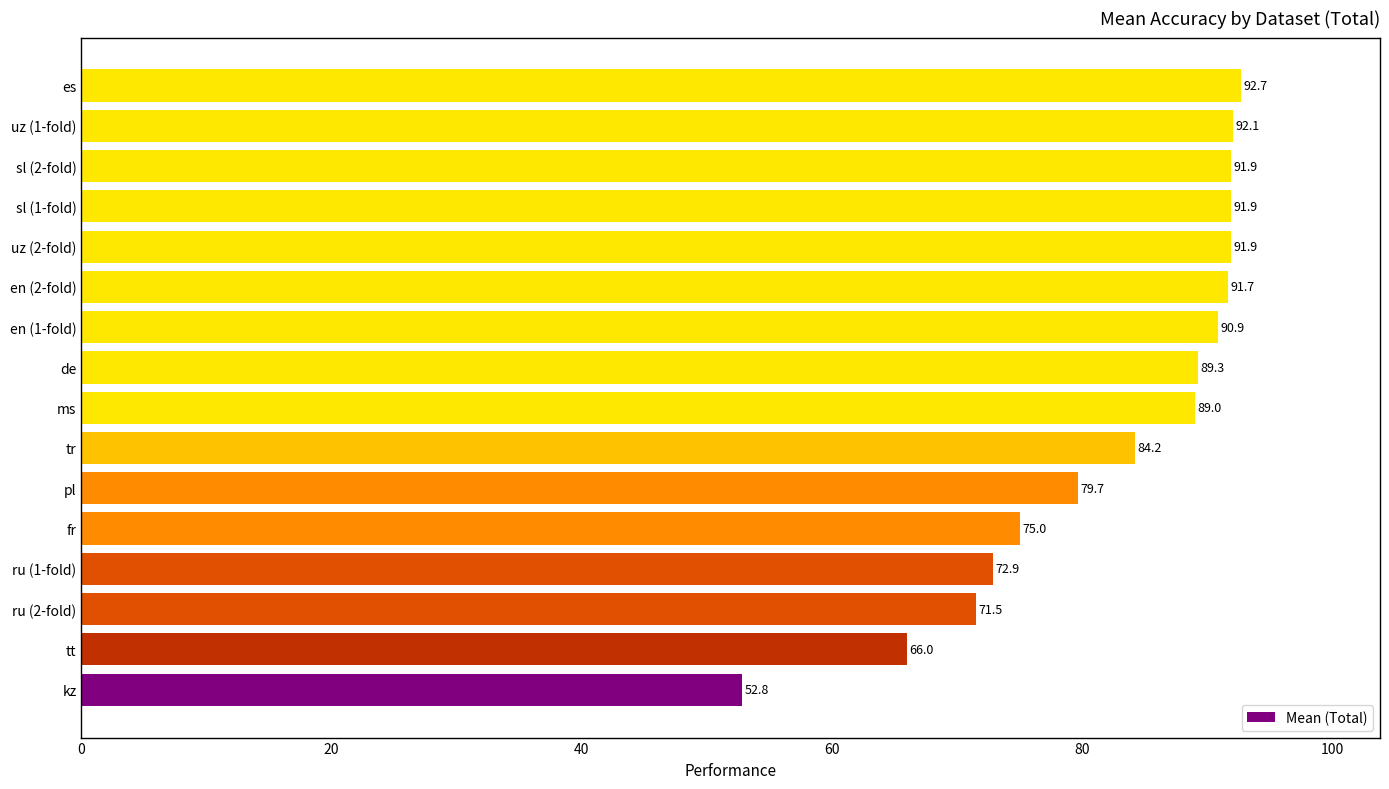

At which label is the value closest to 72?

ru (2-fold)